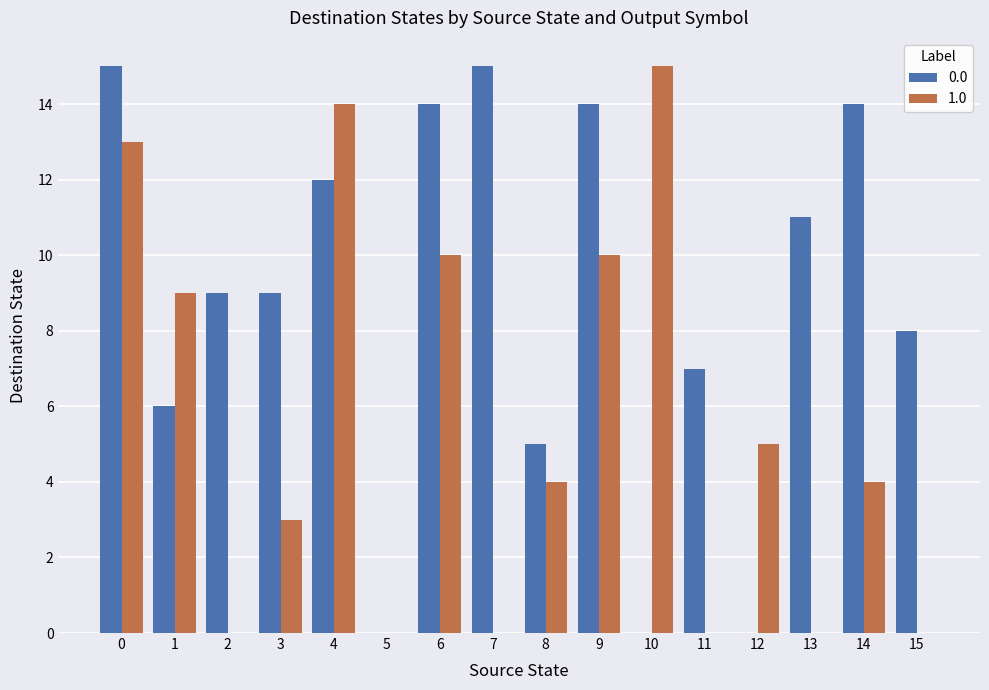

Is the value of 0.0 at 2 greater than the value of 1.0 at 2?

Yes